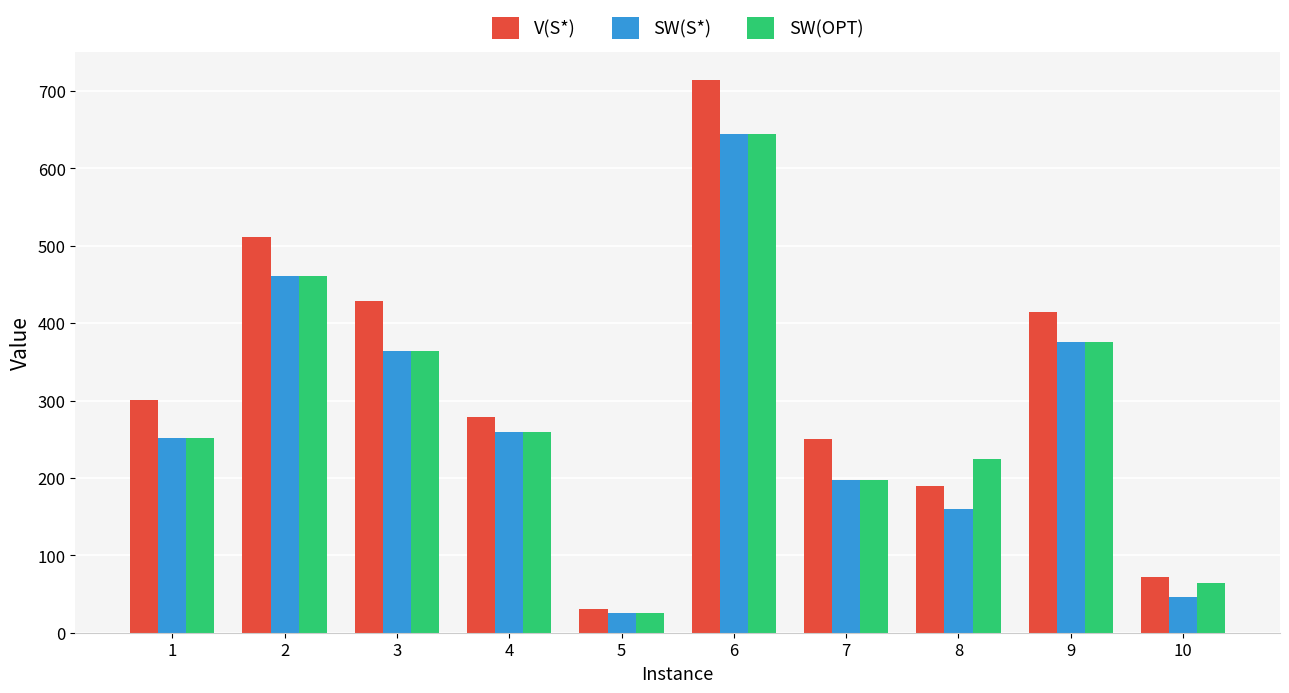

Which series changed the most between 6 and 9?

V(S*)